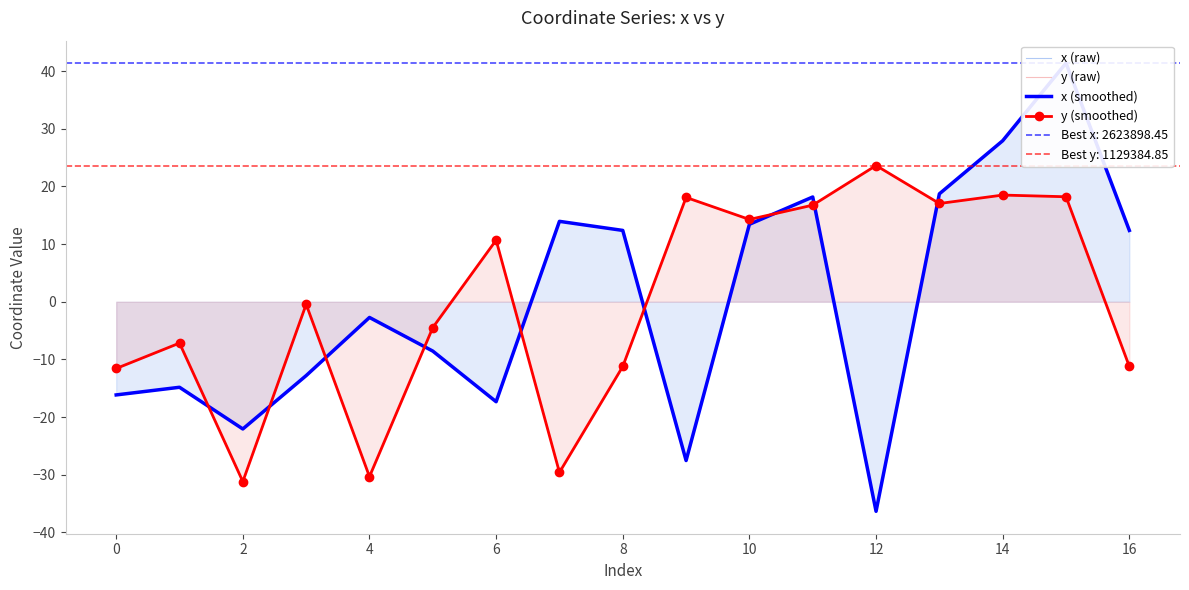

What are all the series names shown in the legend?

x (raw), y (raw), x (smoothed), y (smoothed)